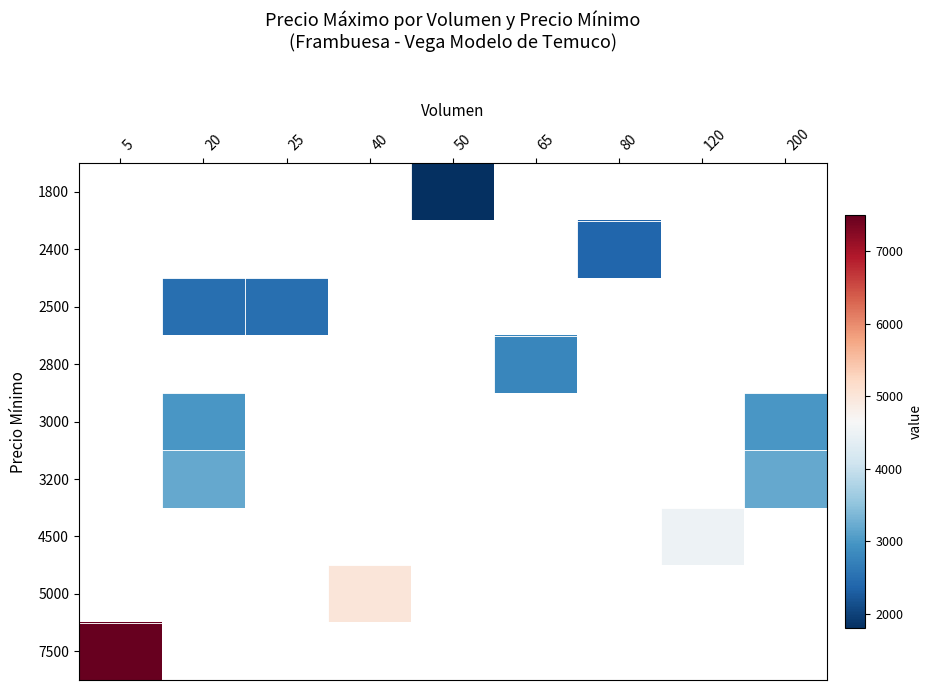

Between 20 and 200, which is larger?

200